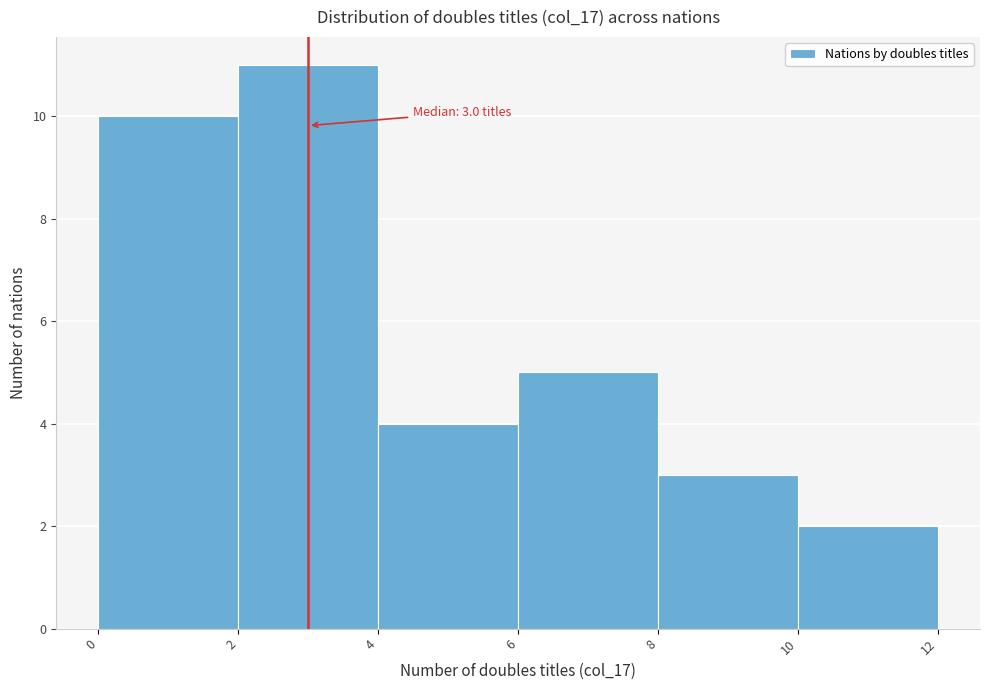

Which range on the x-axis has the tallest bar?

2 to 4